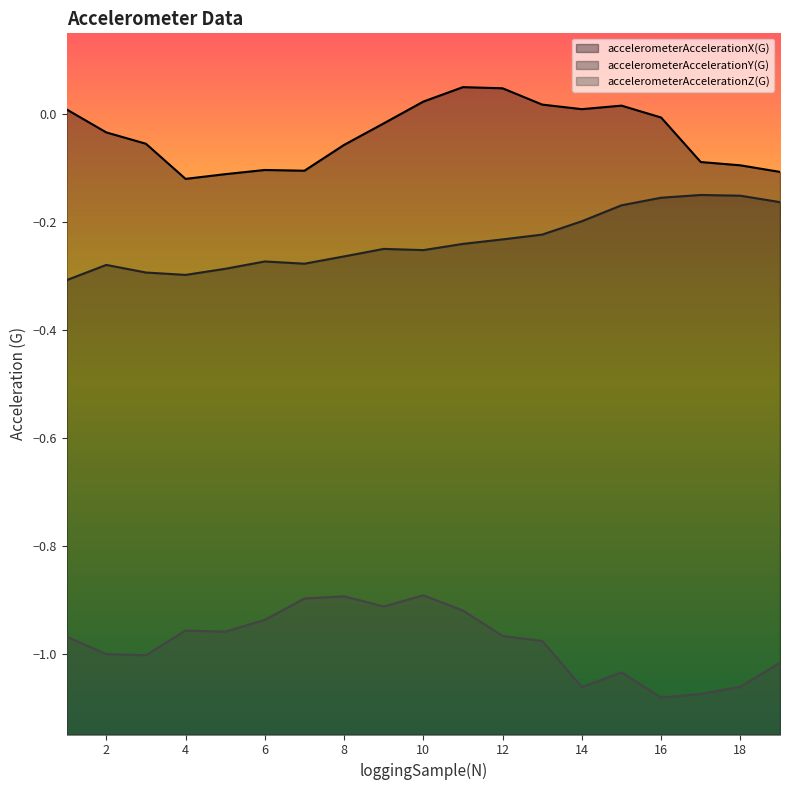

Between 13 and 17, which series saw the biggest shift?

accelerometerAccelerationX(G)